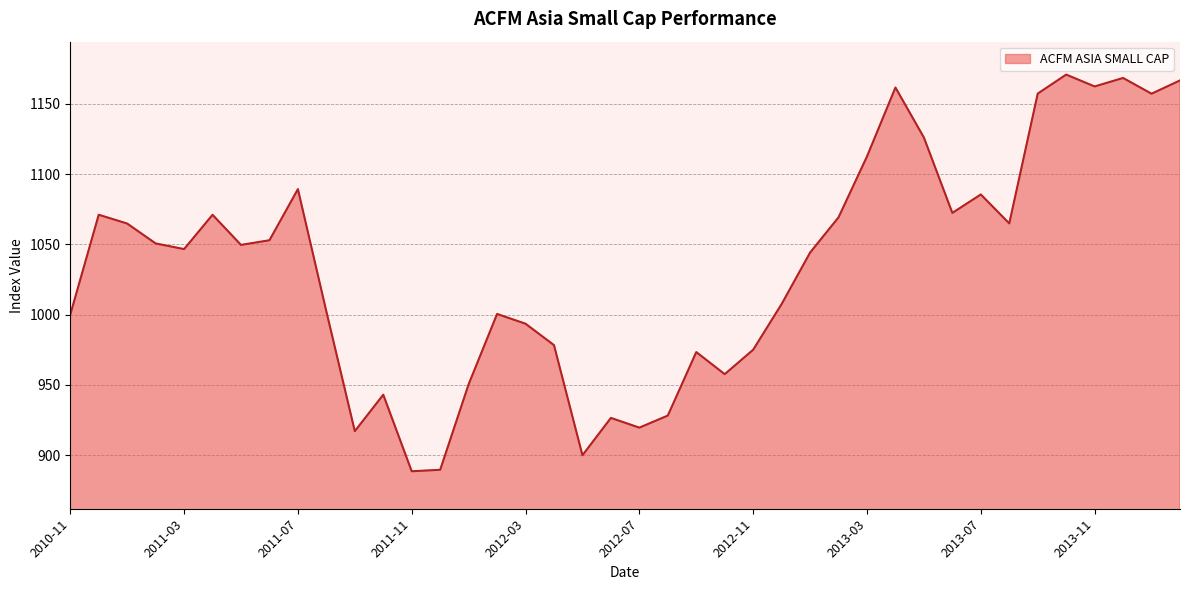

What is the smallest value displayed?

888.6